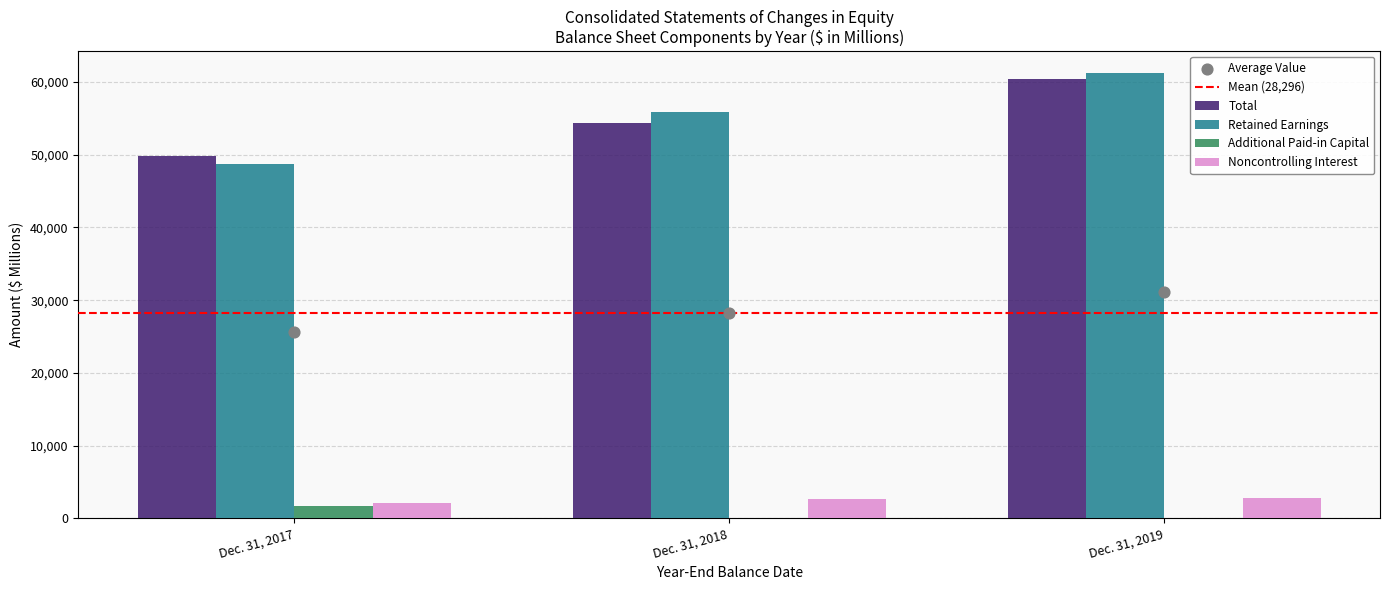

What are all the series names shown in the legend?

Total, Retained Earnings, Additional Paid-in Capital, Noncontrolling Interest